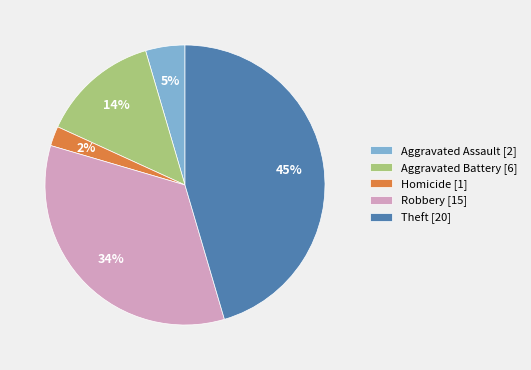

To the nearest percent, what percentage of the pie is Aggravated Assault [2]?

5%